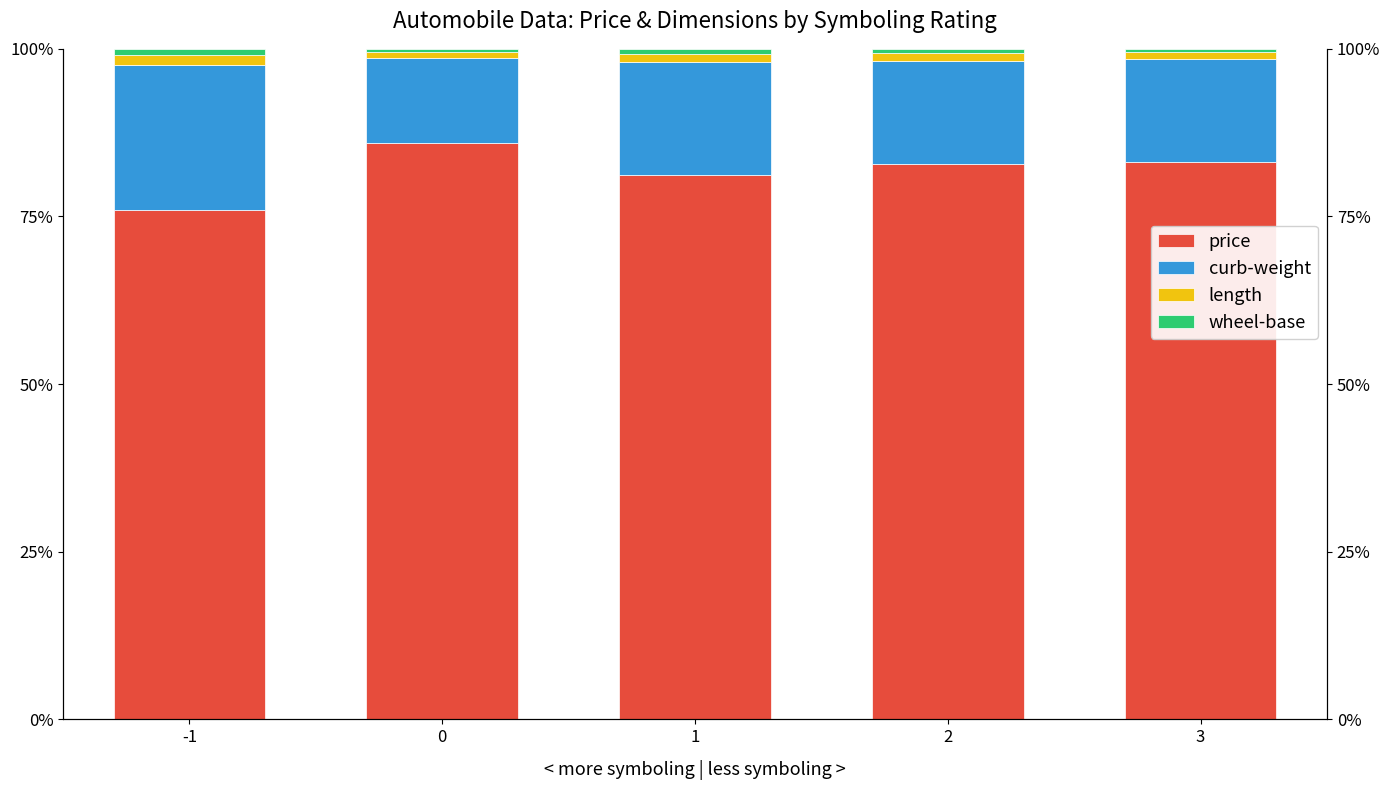

Reading left to right, list all the values displayed in this chart.

price: 76.0	86.0	81.3	82.9	83.2
curb-weight: 21.6	12.6	16.8	15.3	15.3
length: 1.5	0.9	1.2	1.2	1.0
wheel-base: 0.9	0.5	0.7	0.7	0.5